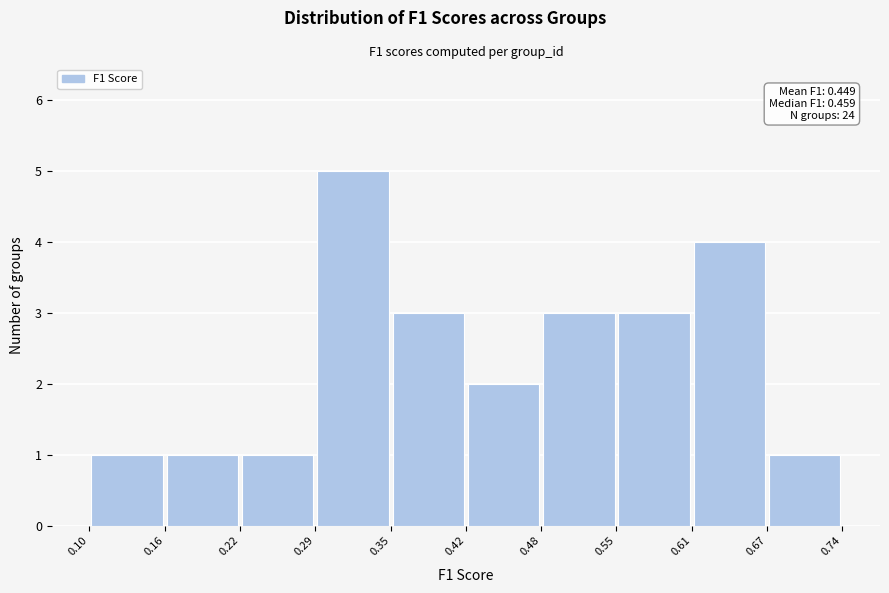

Which range on the x-axis has the tallest bar?

0.29 to 0.35